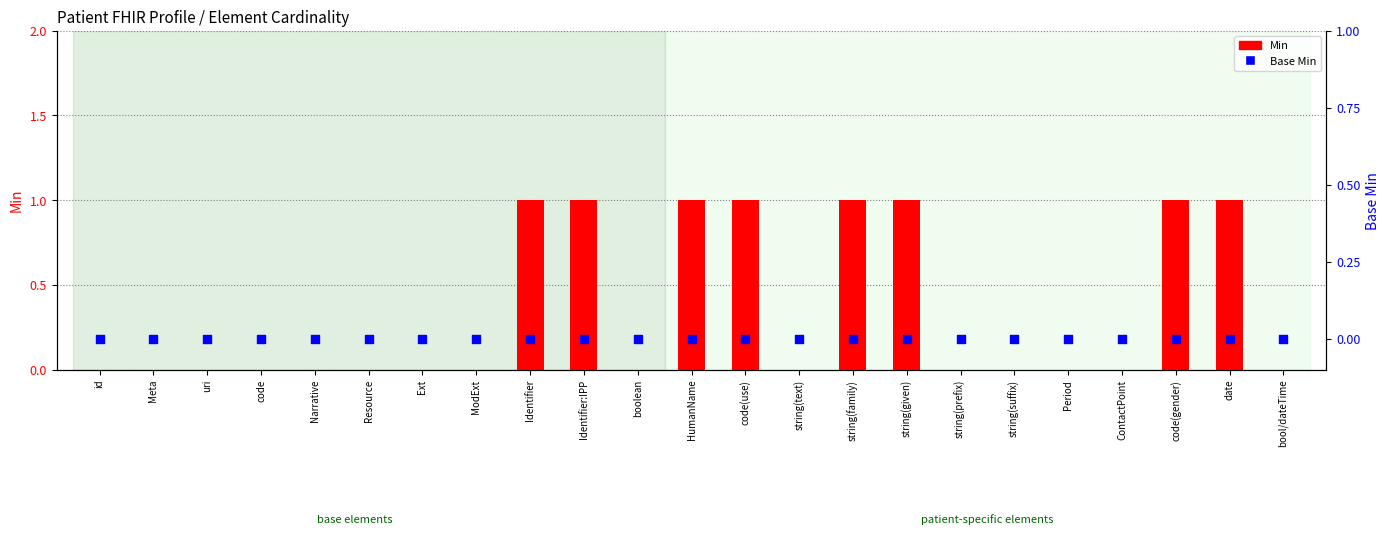

Is the value of Base Min at ContactPoint greater than the value of Min at code?

No